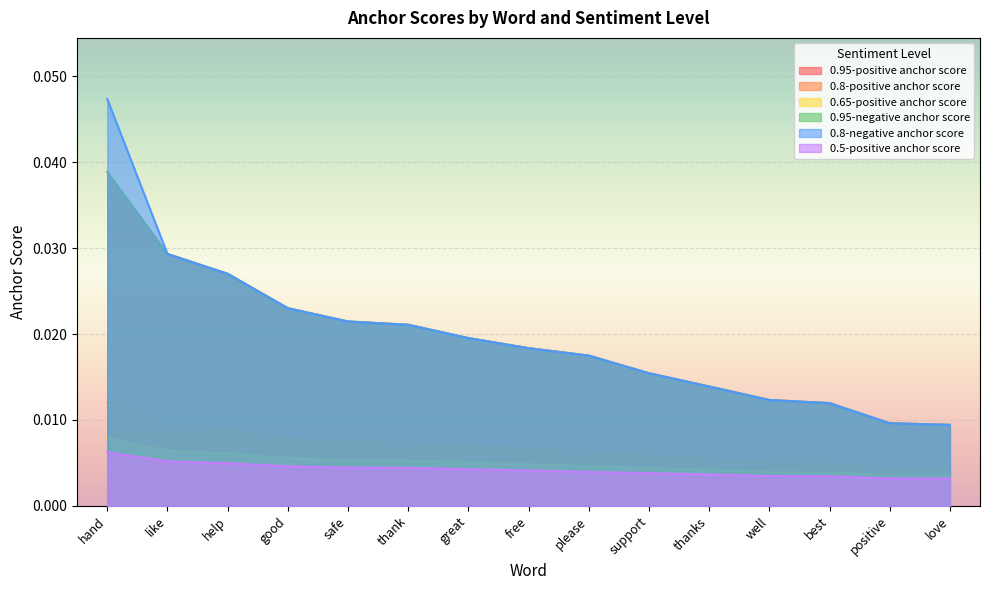

At which category is the sum across all series the highest?

hand